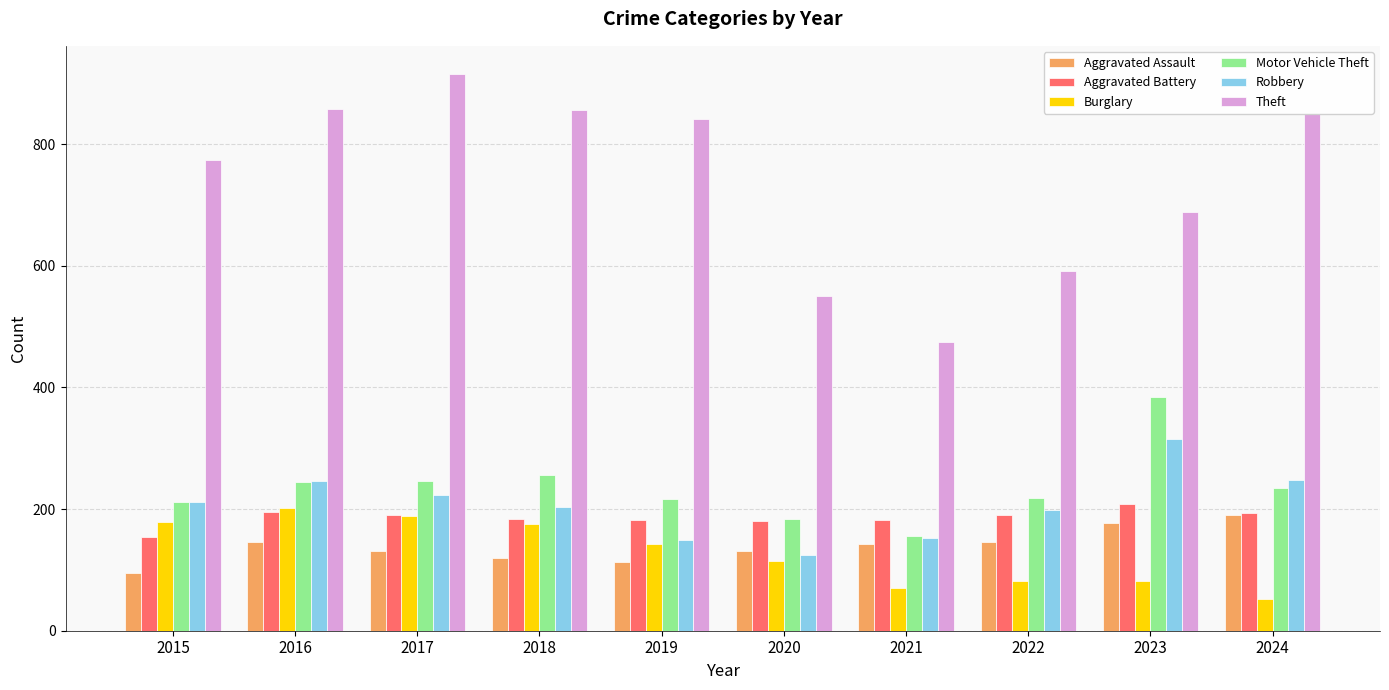

What value does the Burglary series have at 2019, to the nearest 10?

140